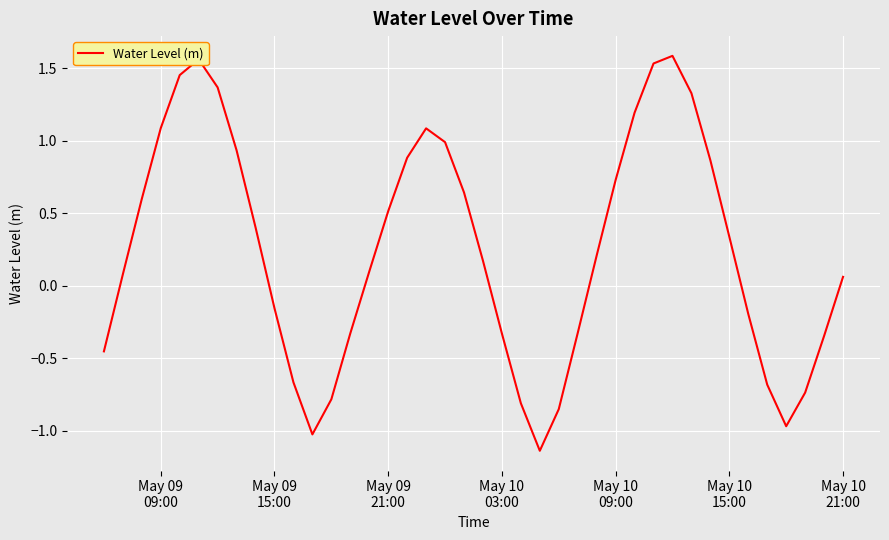

What is the sum of all values?

9.9